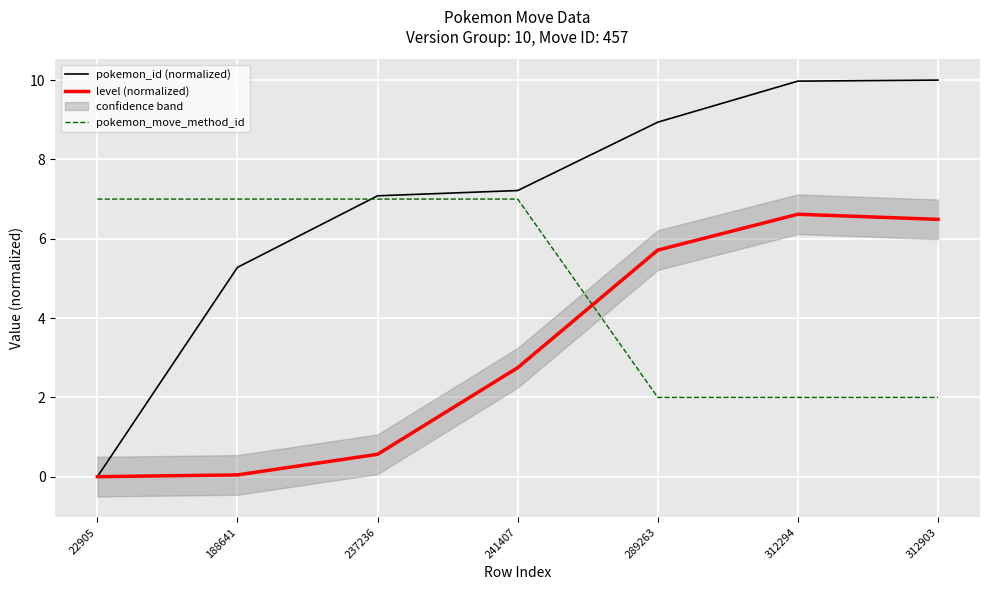

List the series in order of their overall mean, highest first.

pokemon_id (normalized), pokemon_move_method_id, level (normalized)